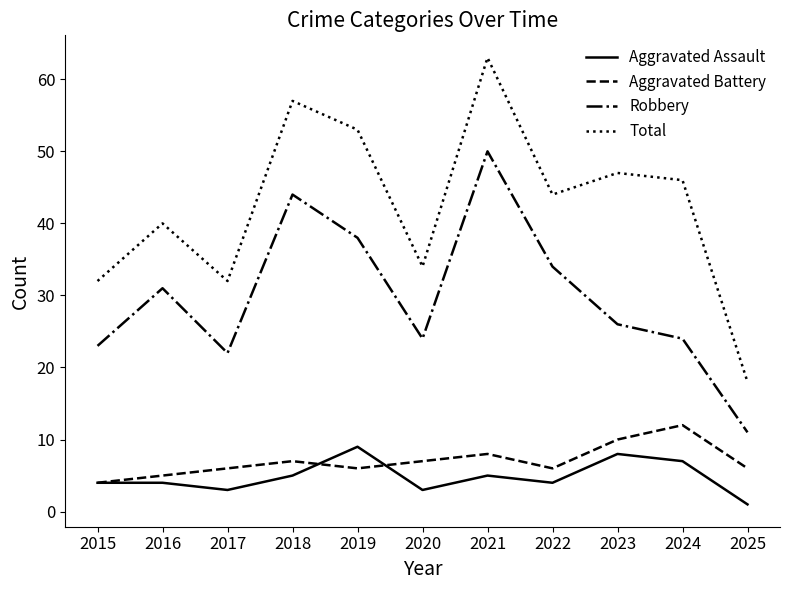

What is the sum of the Robbery values at 2017 and 2021?

72